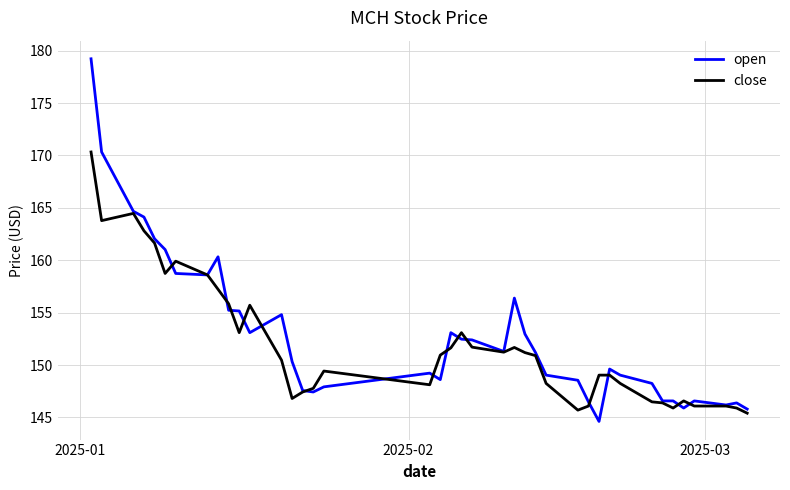

How many values in the close series are below 150?

19